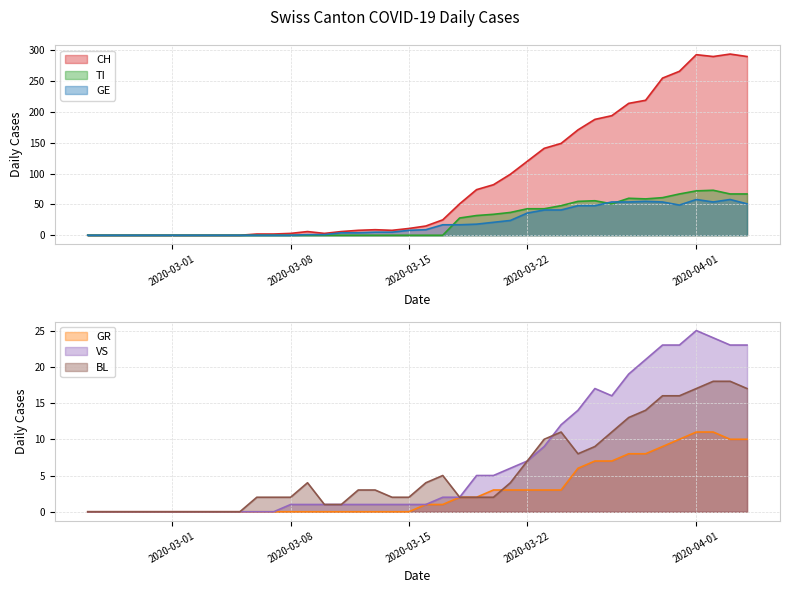

What is the sum of the GE values at 2020-03-28 and 2020-03-18?

71